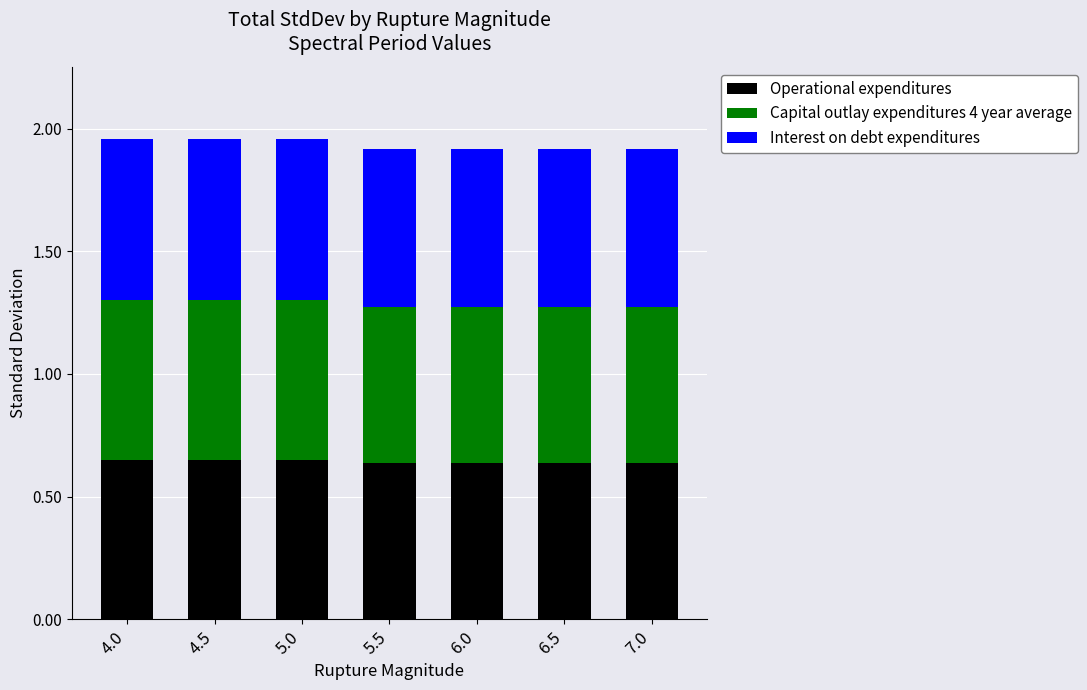

What is the total value across all series at 4.5?

2.0